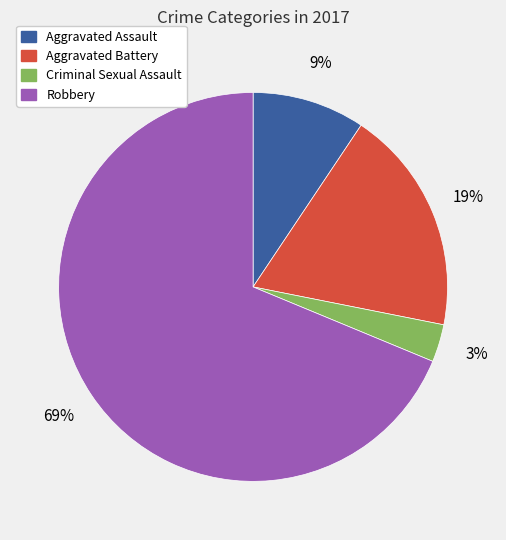

Is it true that Robbery is 83% of the pie?

False